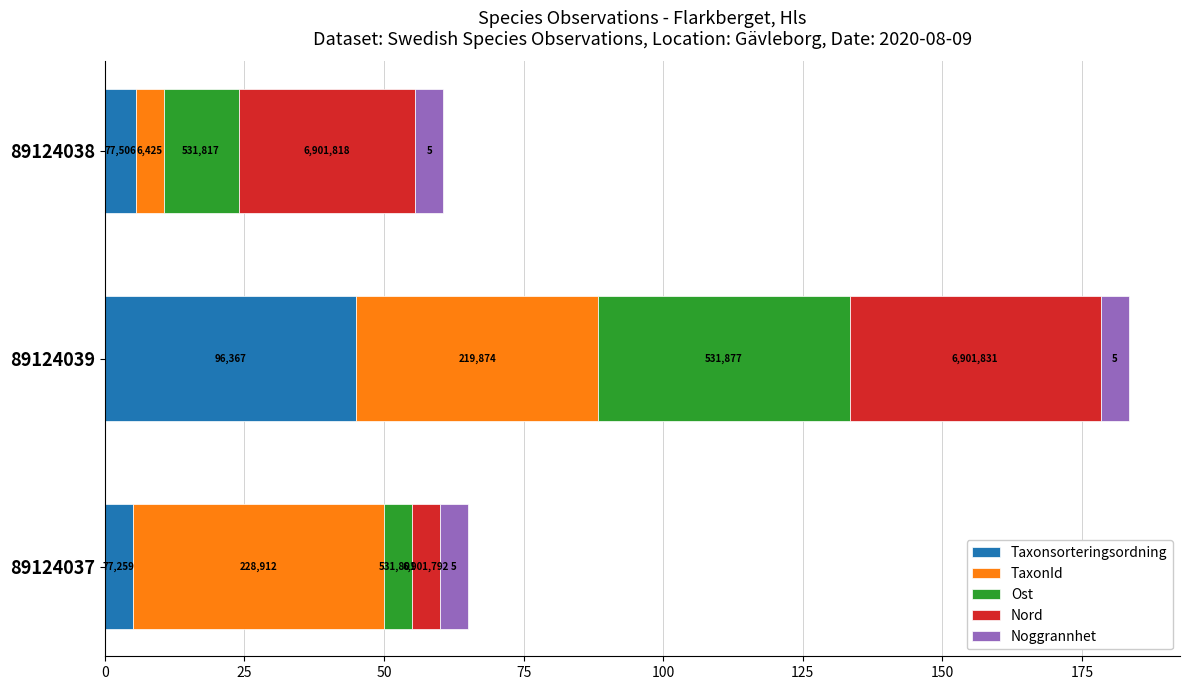

What are all the series names shown in the legend?

Taxonsorteringsordning, TaxonId, Ost, Nord, Noggrannhet